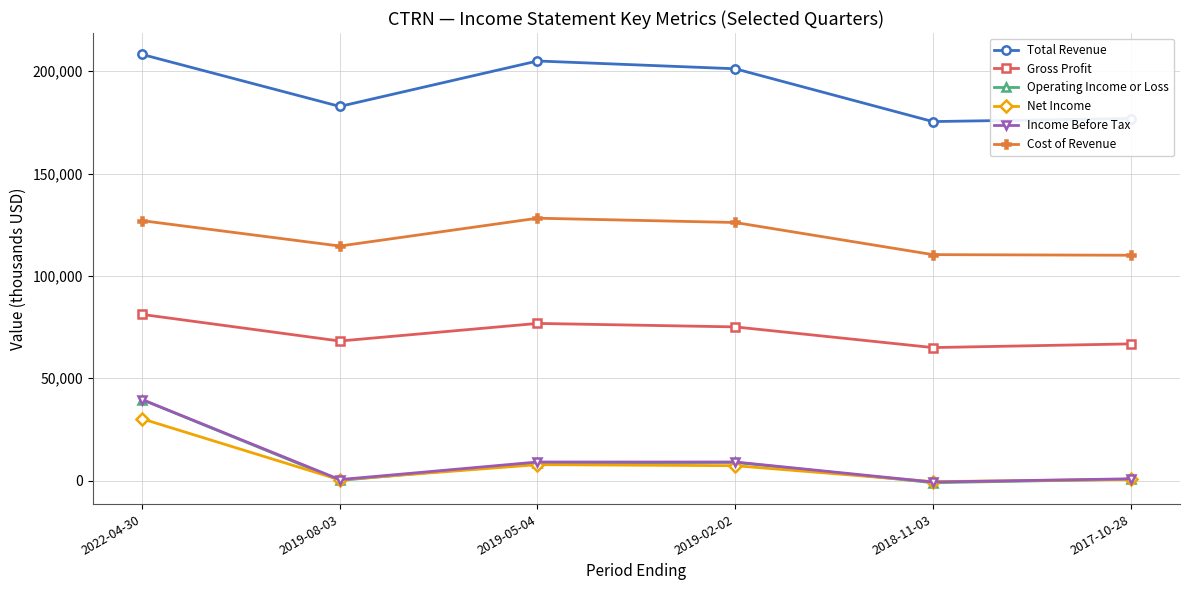

What is the lowest value of the Cost of Revenue series?

110100